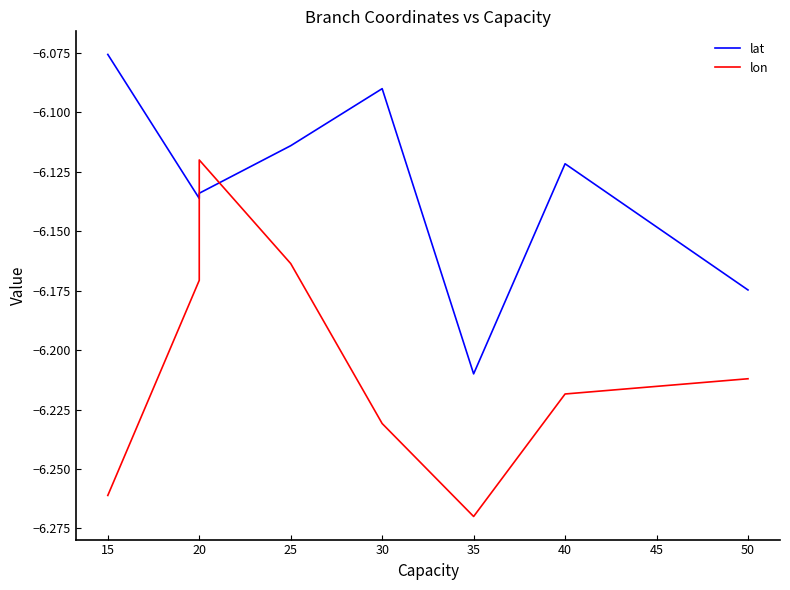

Which series changed the most between 35 and 40?

lat